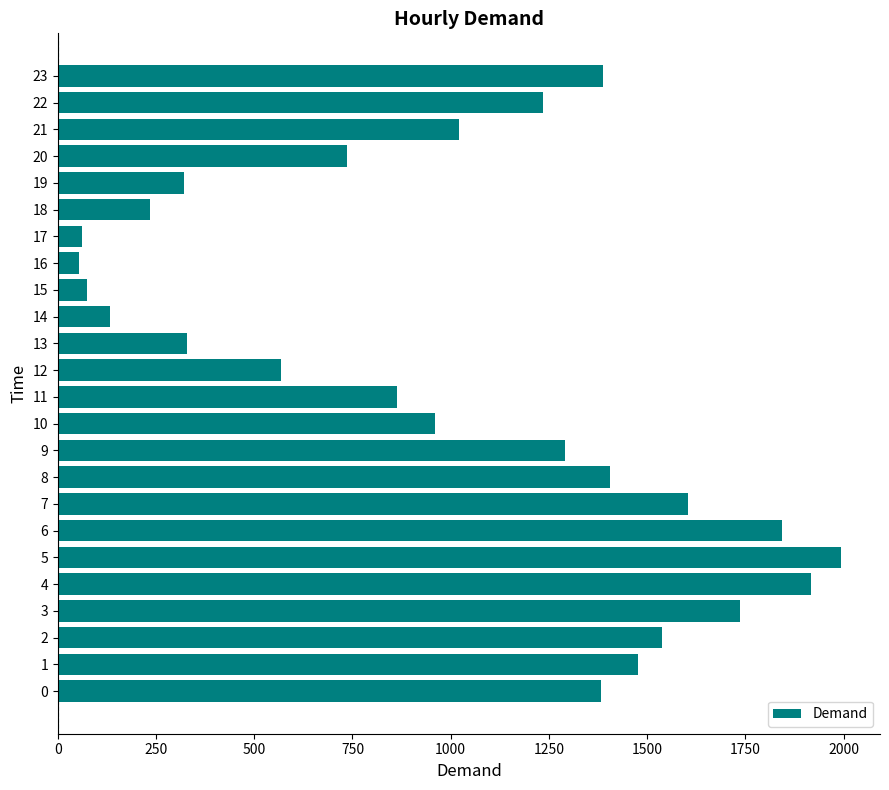

What is the average value?

1007